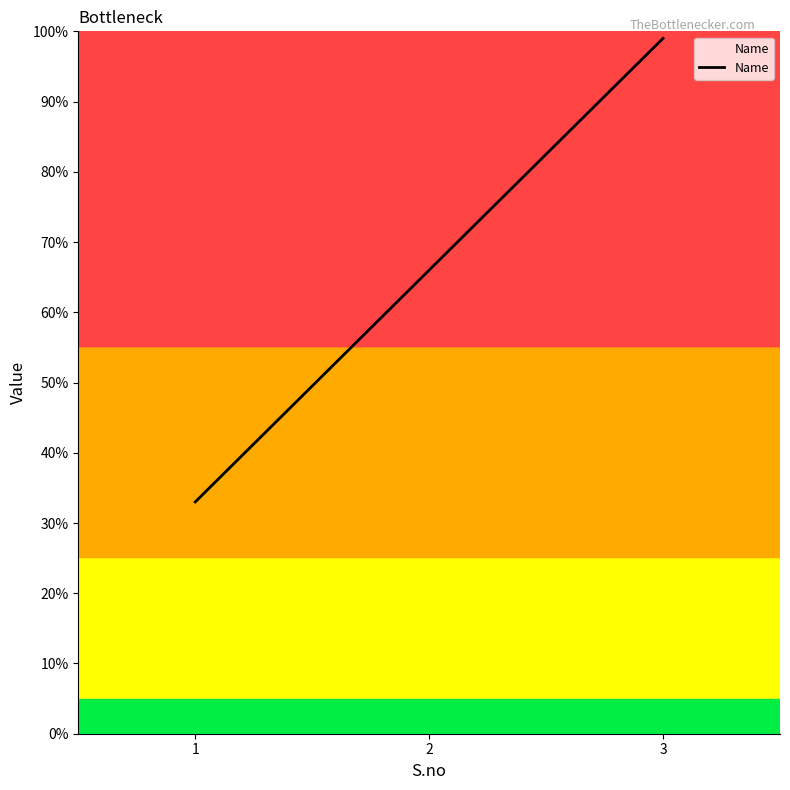

Count the number of data series in this chart.

1